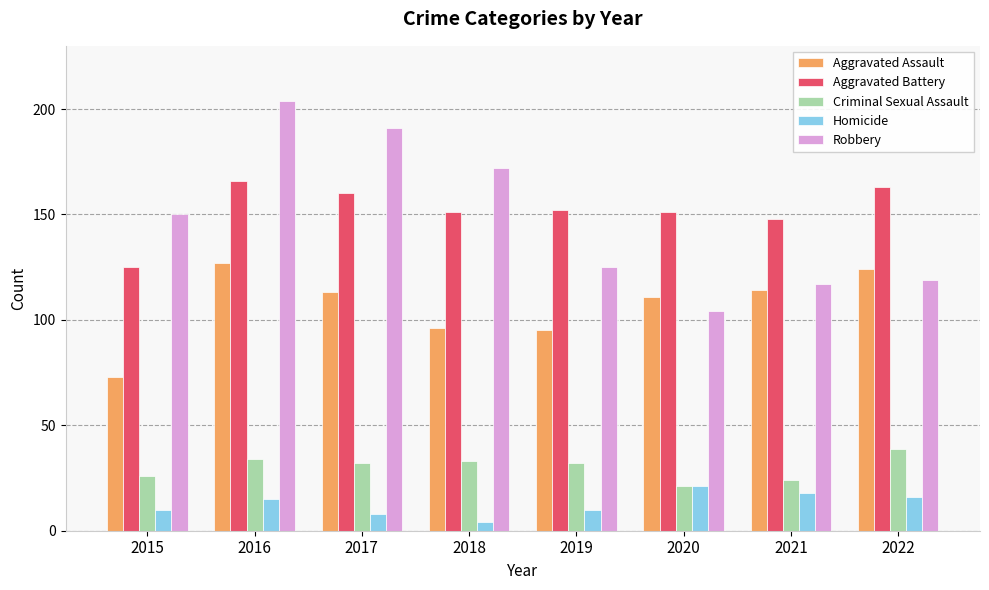

At which category does the chart reach its peak across all series?

2016